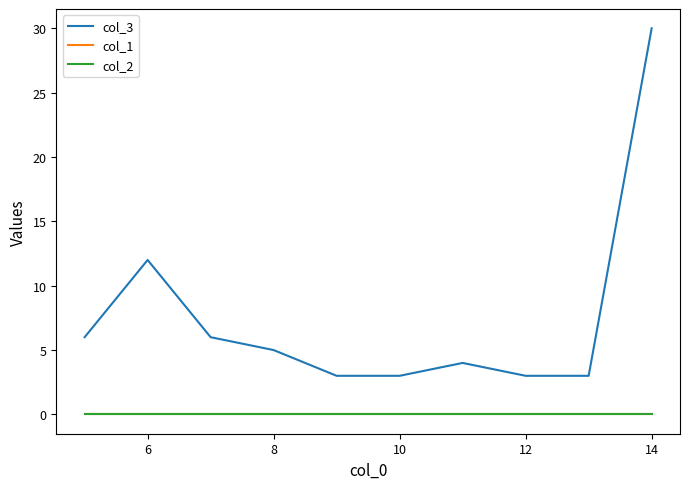

True or false: col_2 and col_3 intersect in this chart.

False